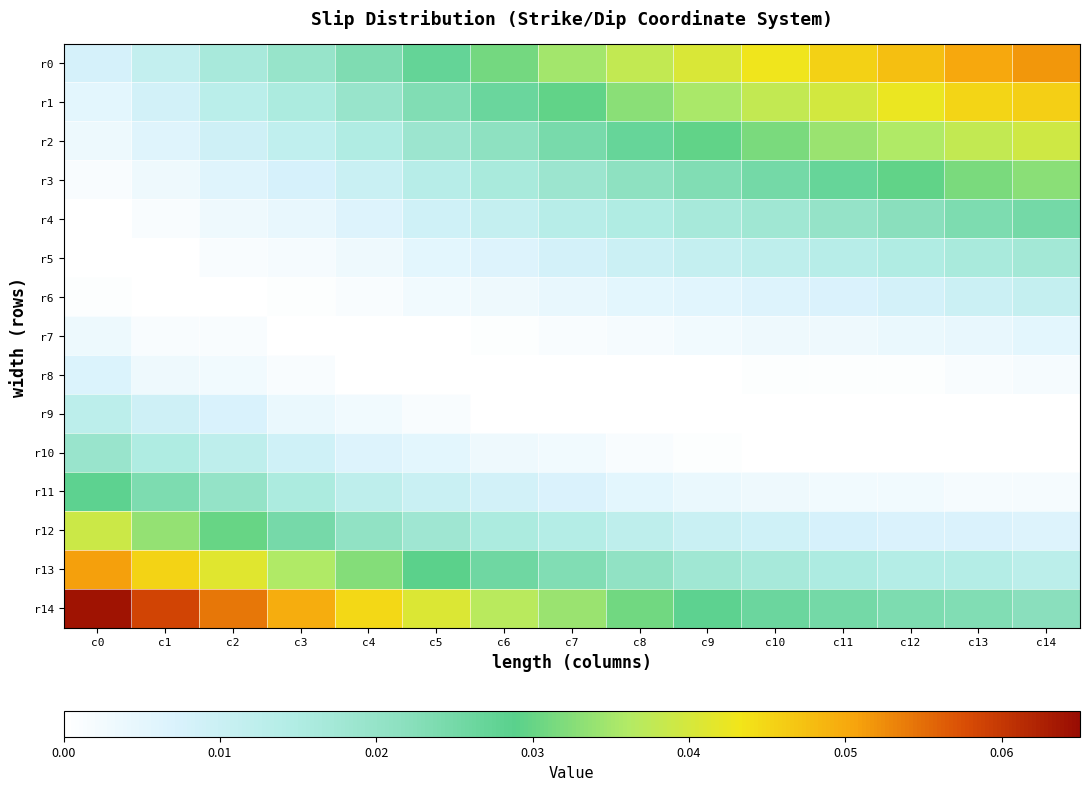

Which series has the widest spread of values?

r0